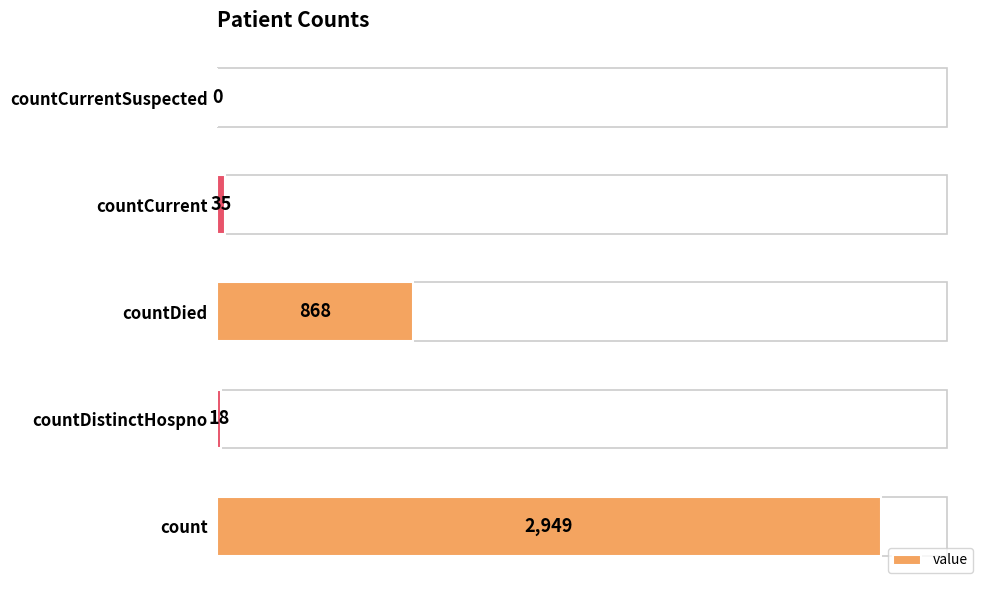

At which label is the value closest to 1474?

countDied